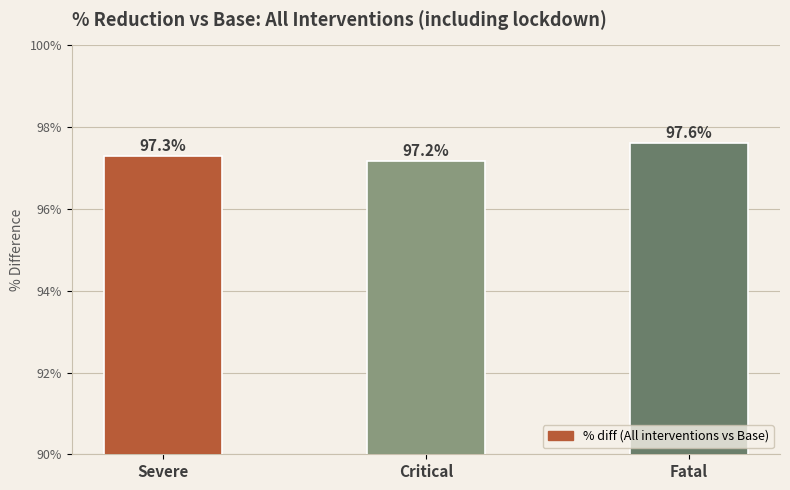

What is the minimum value shown in the chart?

97.2